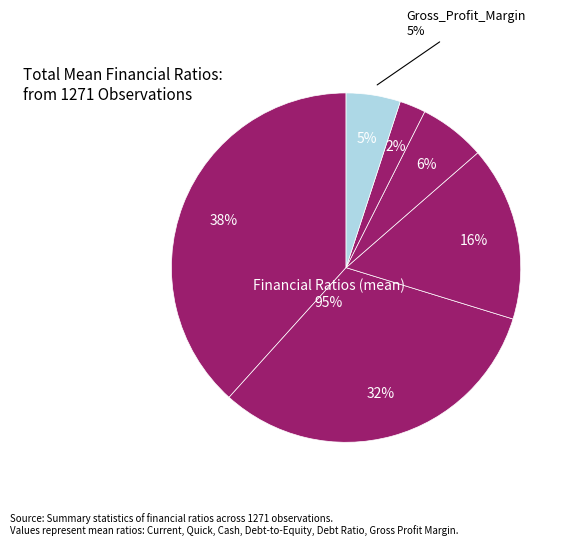

How many segments does this pie chart have?

6